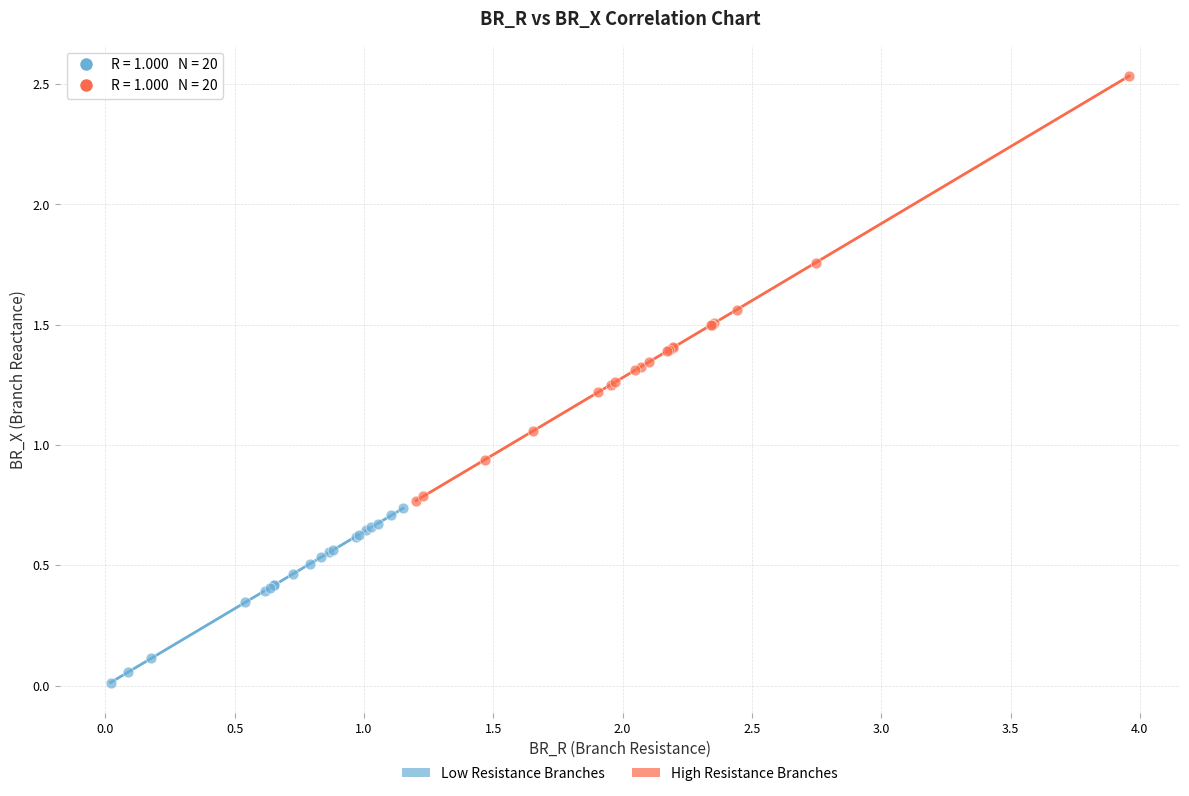

Which series reaches the minimum Y coordinate?

Low Resistance Branches